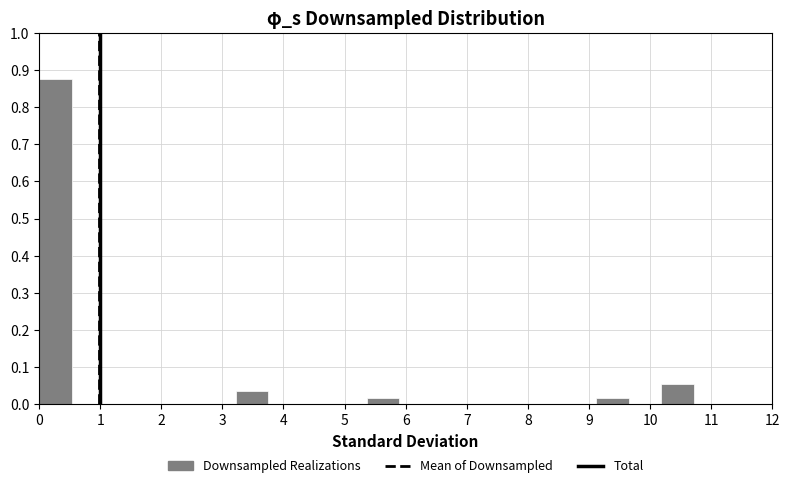

Reading left to right, list every bar in this chart as the range it spans on the x-axis followed by its height. Neither the bar edges nor the heights are printed on the chart, so give them approximately, as read against the axes.

0.0 to 0.5: 0.88
0.5 to 1.1: 0
1.1 to 1.6: 0
1.6 to 2.1: 0
2.1 to 2.7: 0
2.7 to 3.2: 0
3.2 to 3.8: 0.04
3.8 to 4.3: 0
4.3 to 4.8: 0
4.8 to 5.4: 0
5.4 to 5.9: 0.02
5.9 to 6.4: 0
6.4 to 7.0: 0
7.0 to 7.5: 0
7.5 to 8.0: 0
8.0 to 8.6: 0
8.6 to 9.1: 0
9.1 to 9.6: 0.02
9.6 to 10.2: 0
10.2 to 10.7: 0.05